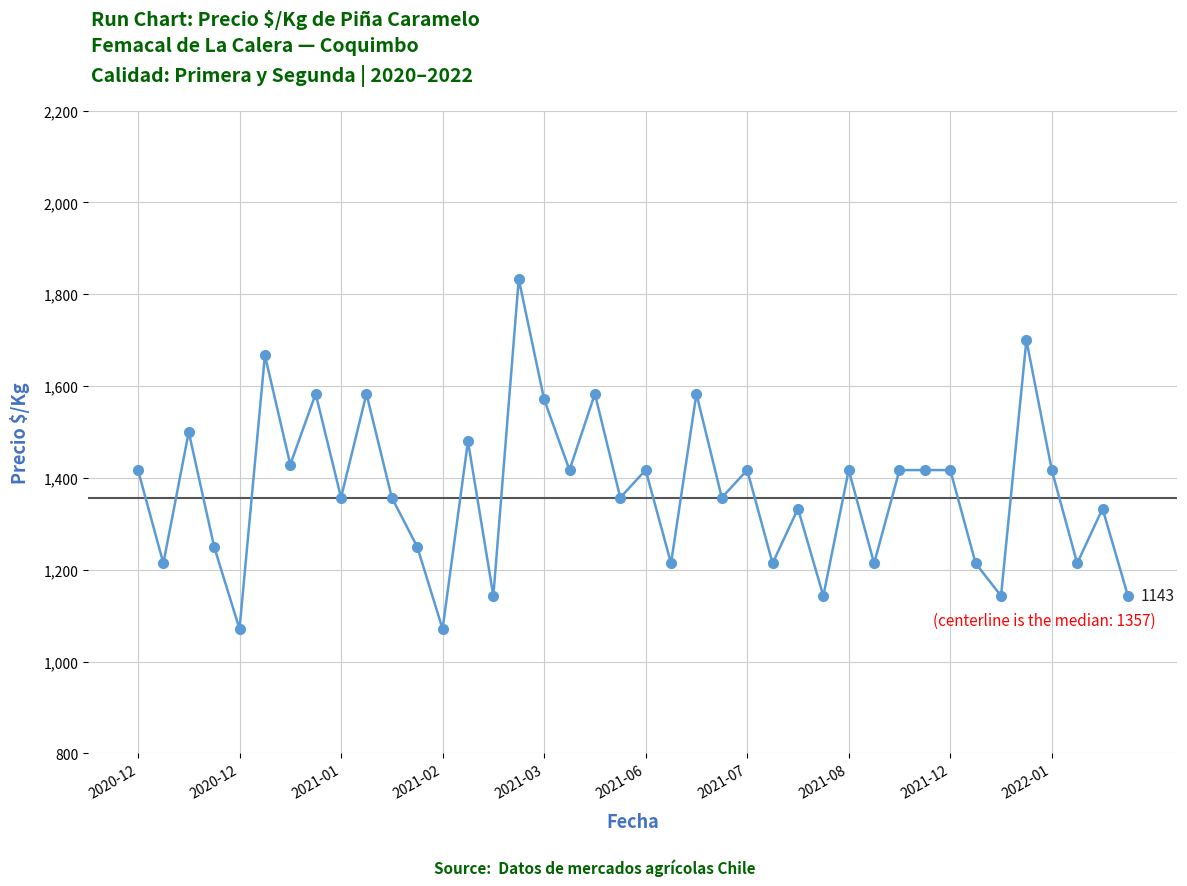

What is the sum of all values?

54857